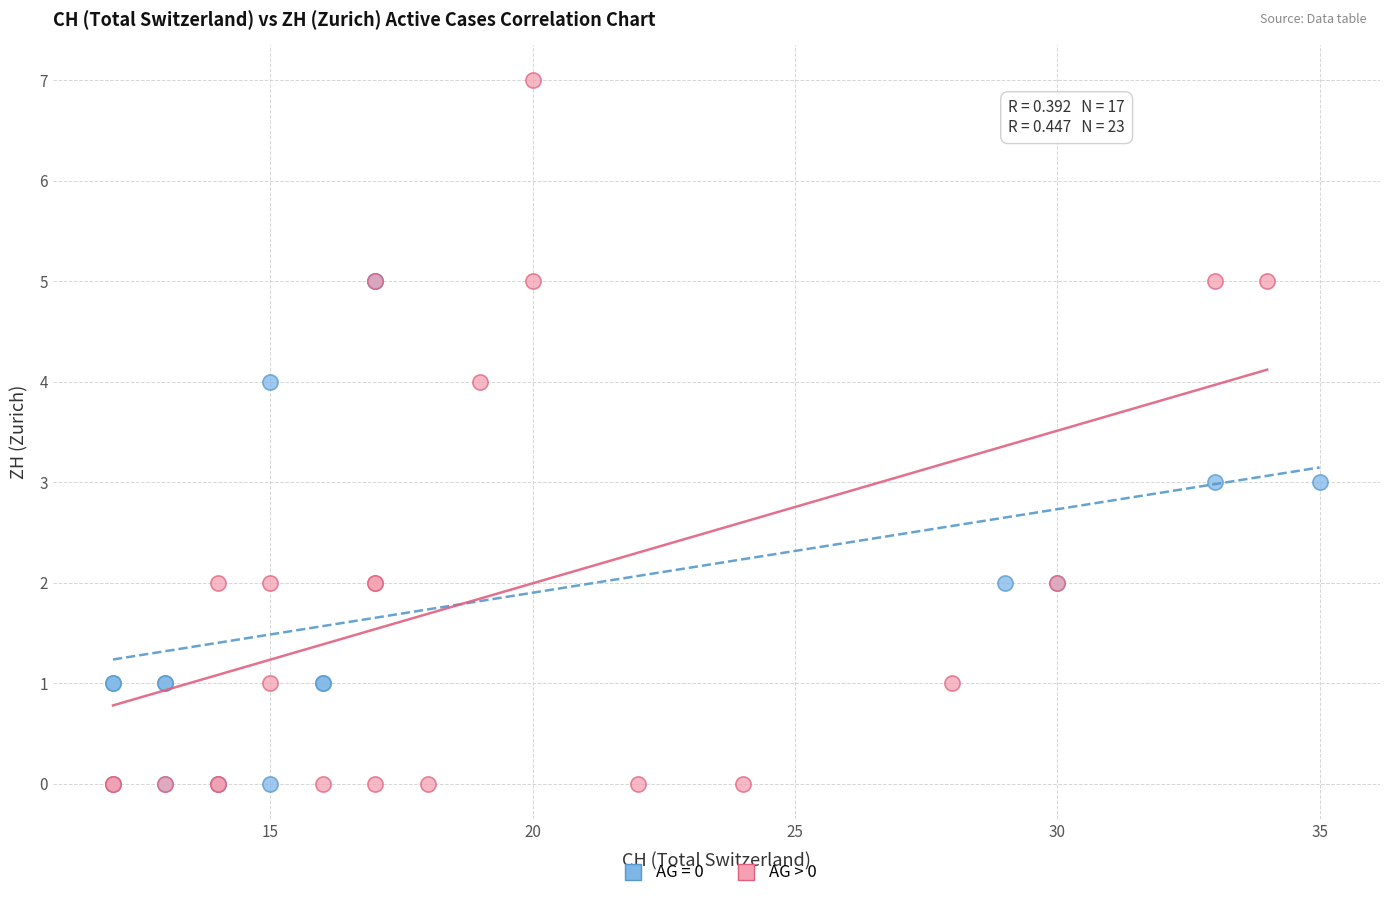

Which series has the widest spread of Y values?

AG > 0